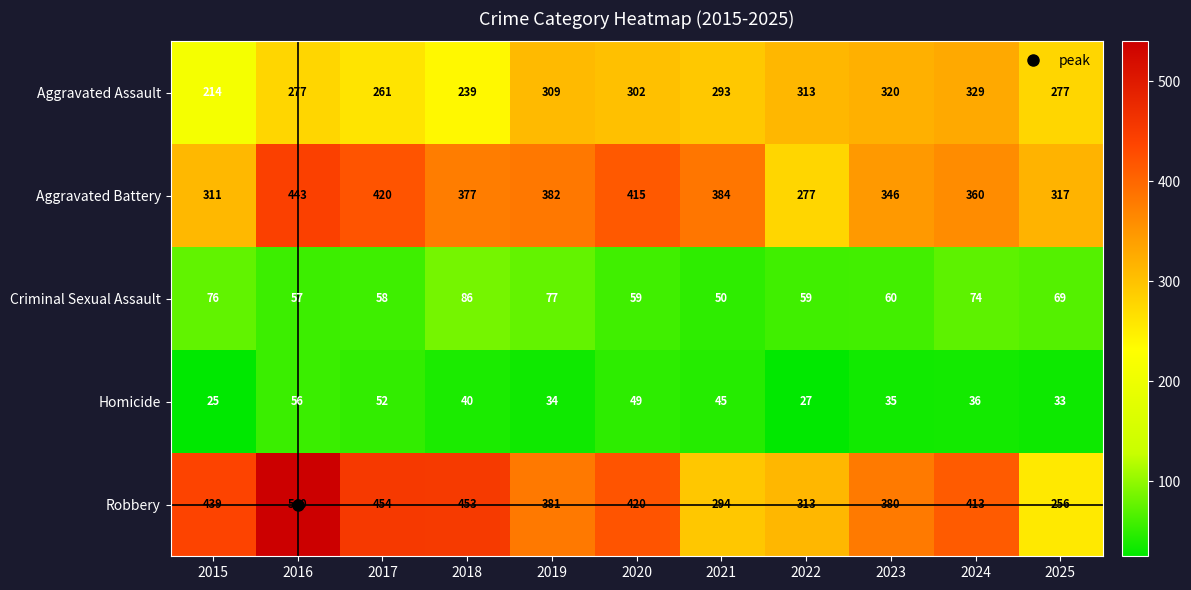

Which series has the largest range (max minus min)?

Robbery